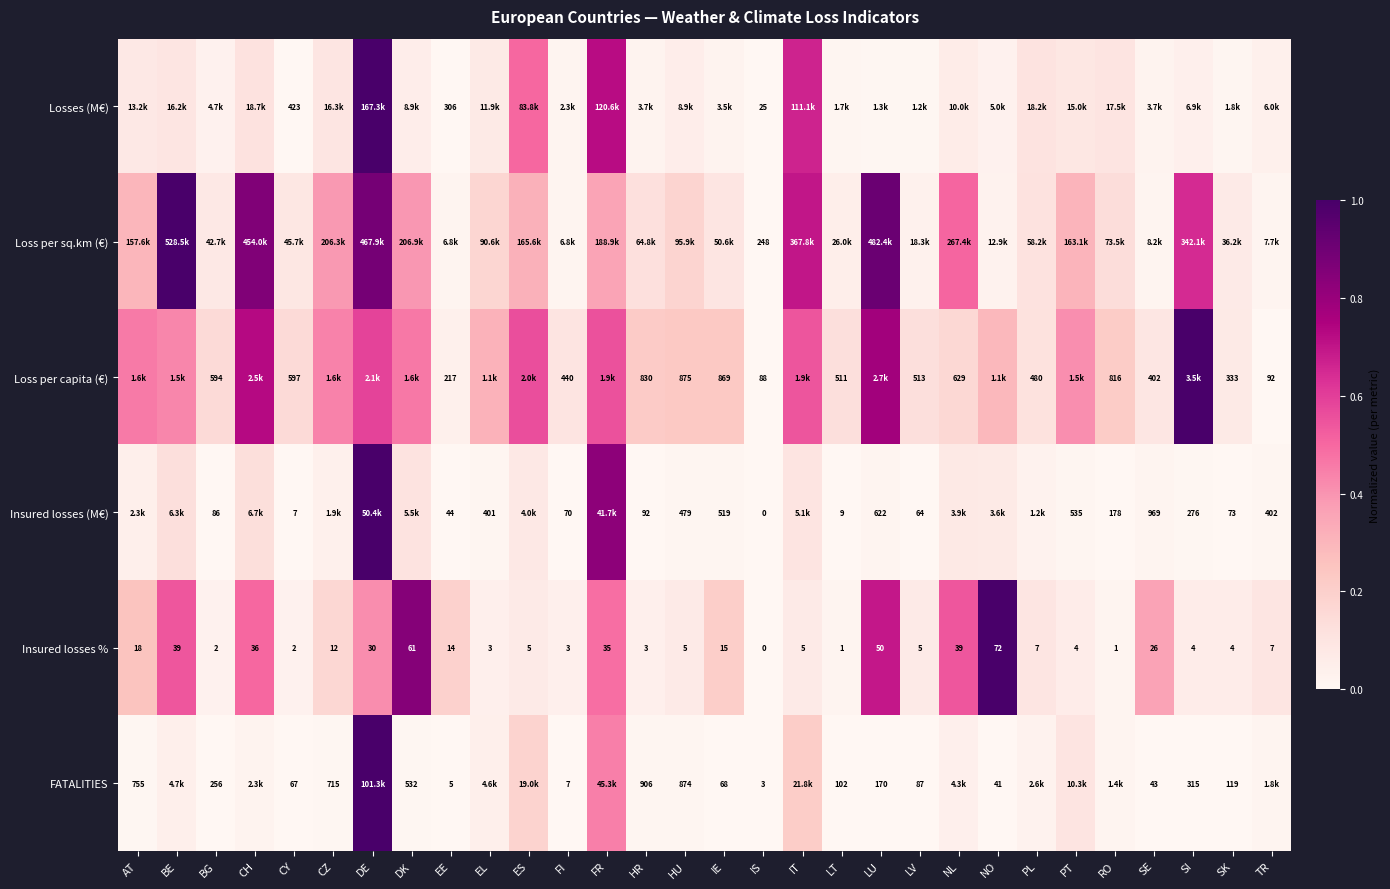

At which label is Insured losses % closest to 36?

CH